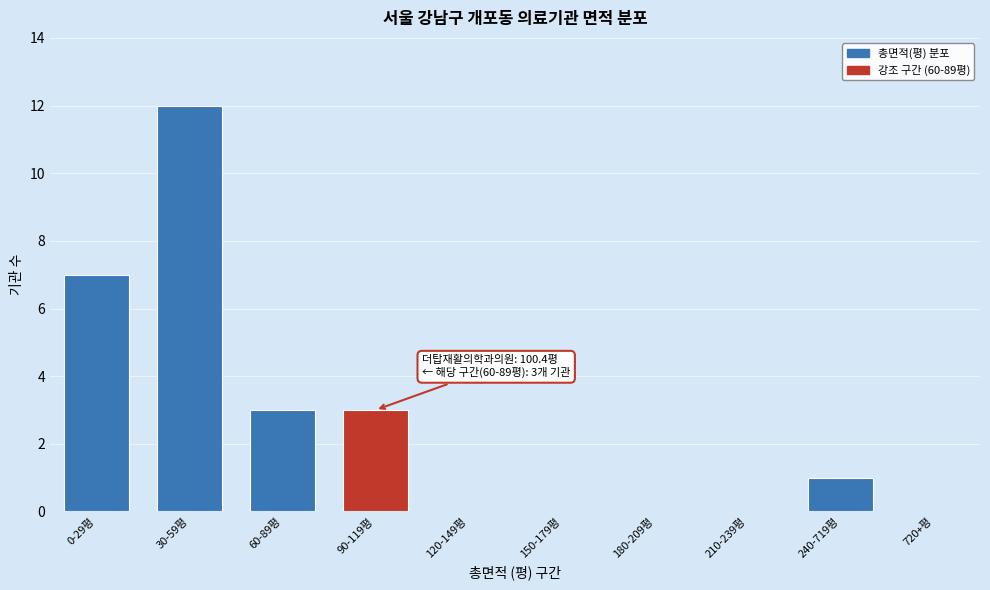

Reading left to right, extract all data points from this chart.

0-29평=7	30-59평=12	60-89평=3	90-119평=3	120-149평=0	150-179평=0	180-209평=0	210-239평=0	240-719평=1	720+평=0